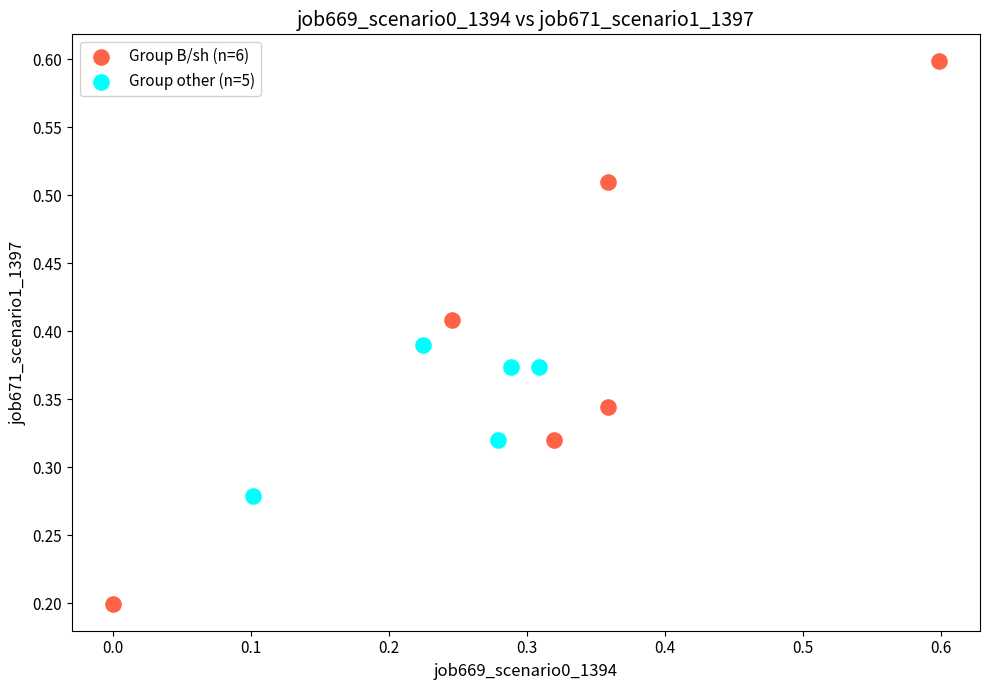

Which series reaches the minimum Y coordinate?

Group B/sh (n=6)